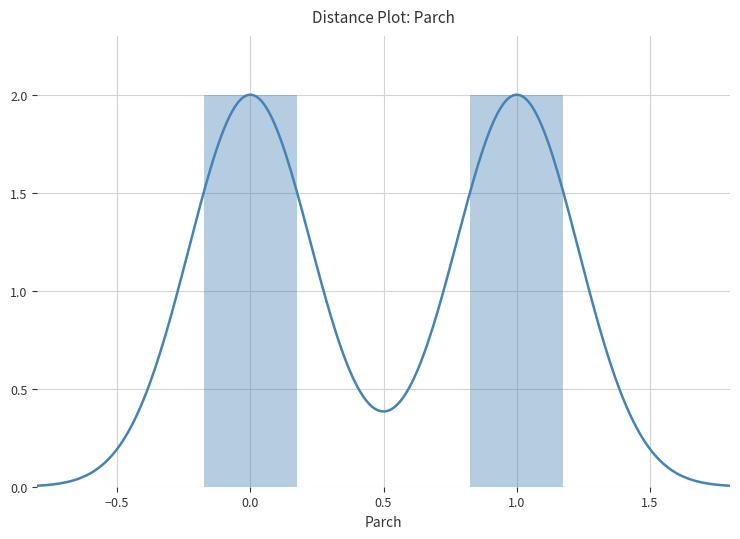

At how many categories does at least one series exceed 0?

2